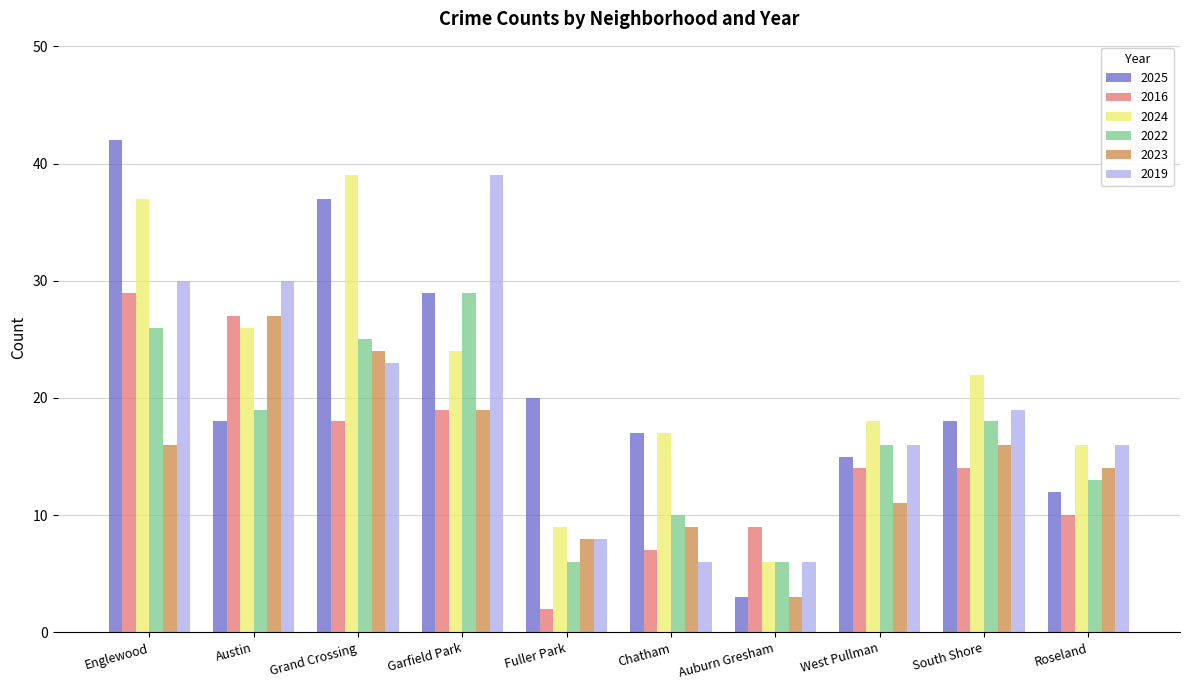

Is the value of 2023 at Garfield Park greater than the value of 2025 at West Pullman?

Yes